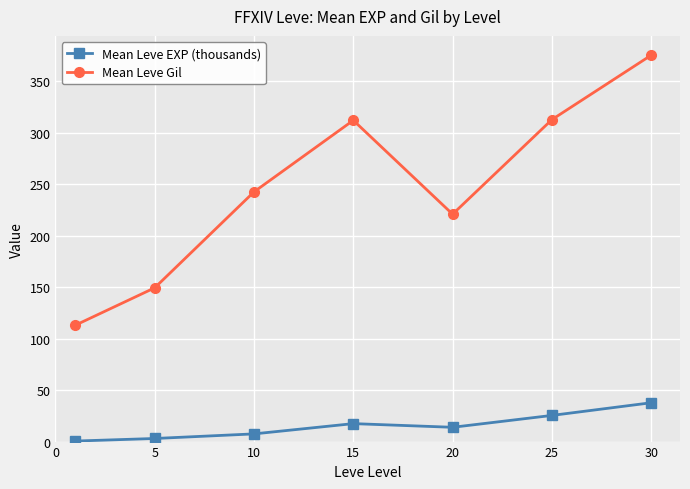

True or false: Mean Leve Gil has more than 2 points higher than both neighbors.

False